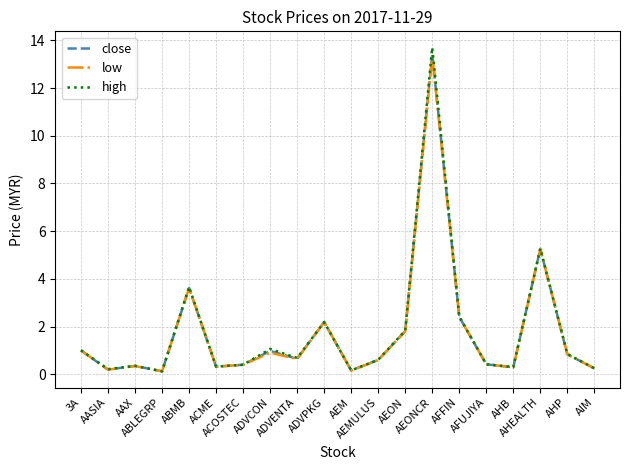

What are all the series names shown in the legend?

close, low, high